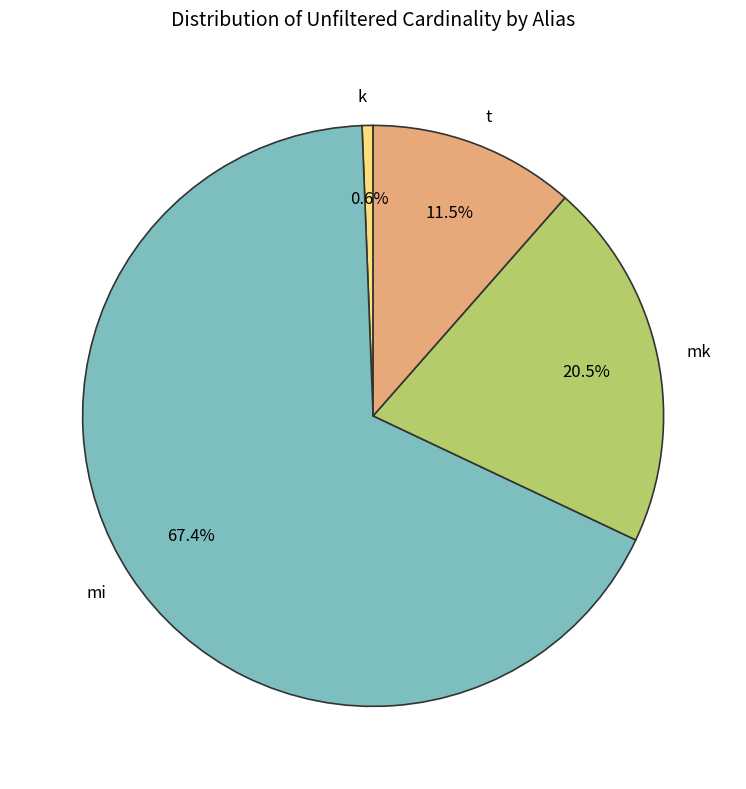

What percentage is NOT represented by mk?

79.5%